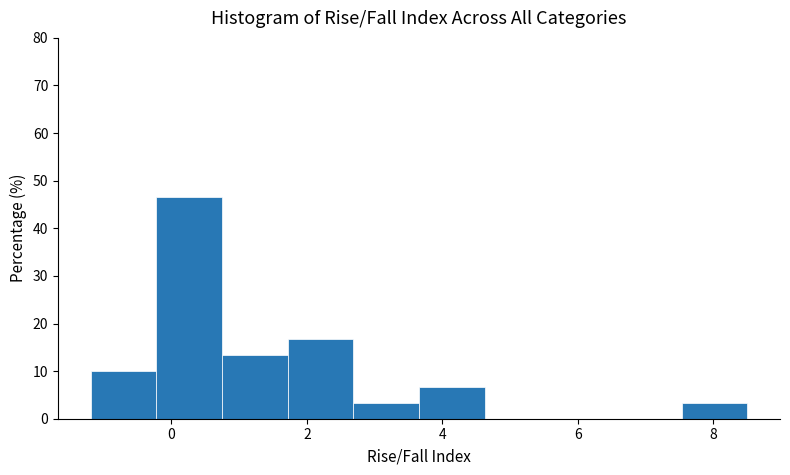

Reading left to right, list every bar in this chart as the range it spans on the x-axis followed by its height. Neither the bar edges nor the heights are printed on the chart, so give them approximately, as read against the axes.

-1.2 to -0.2: 10
-0.2 to 0.8: 47
0.8 to 1.8: 13
1.8 to 2.6: 17
2.6 to 3.6: 3
3.6 to 4.6: 7
4.6 to 5.6: 0
5.6 to 6.6: 0
6.6 to 7.6: 0
7.6 to 8.6: 3